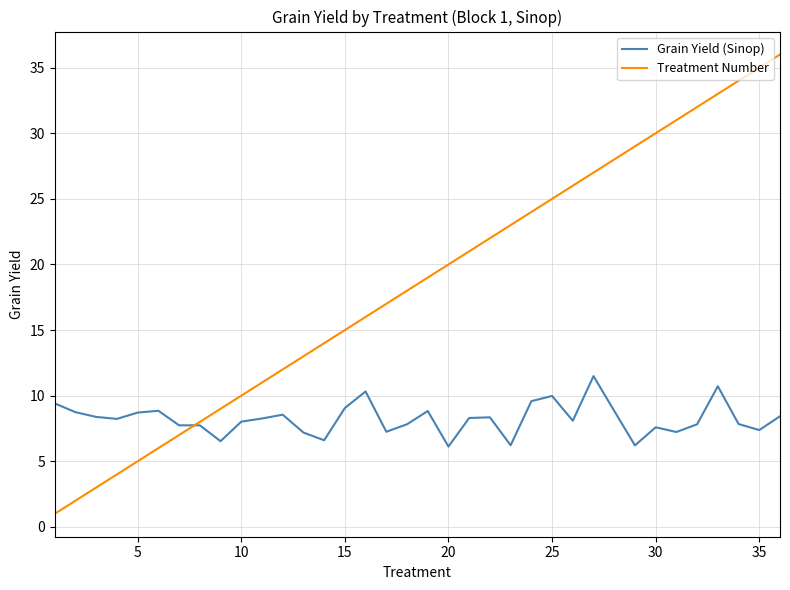

What is the minimum value shown in the chart?

1.0